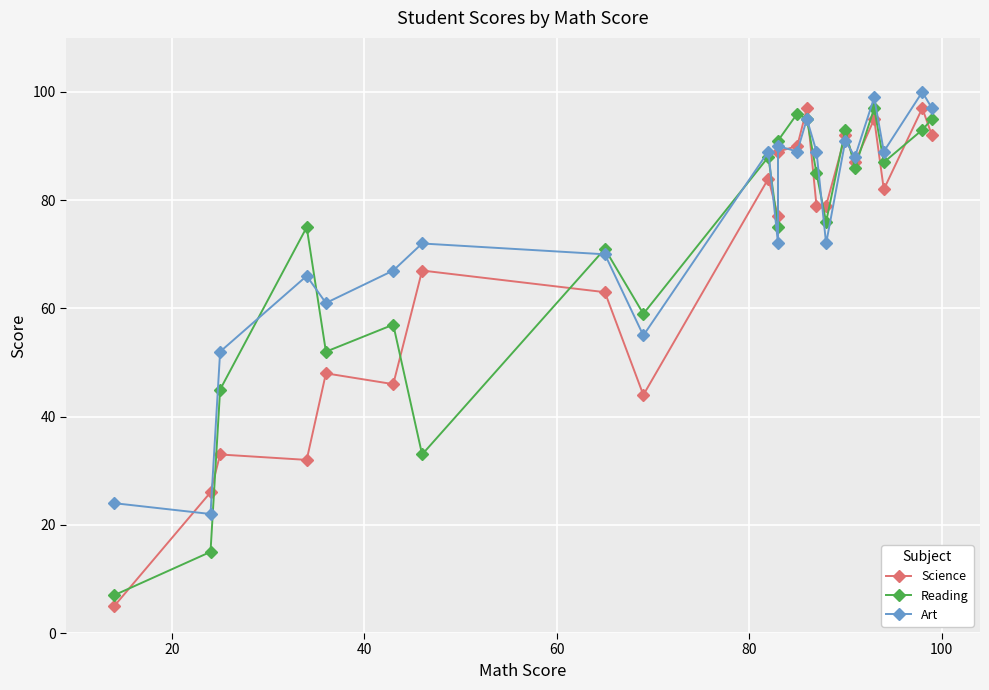

What is the difference between the maximum and second lowest values in the Science series?

71